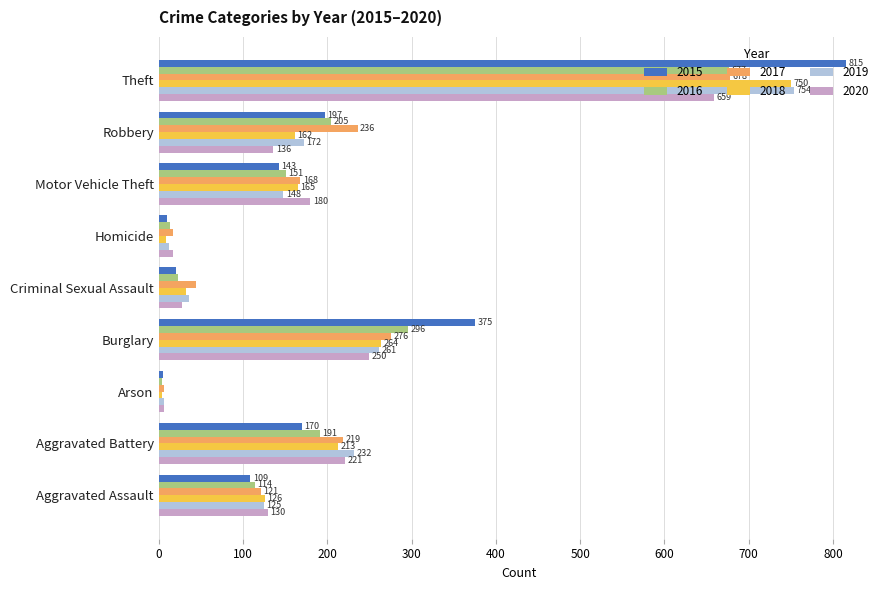

The value of 2020 at Robbery is 233. True or false?

False